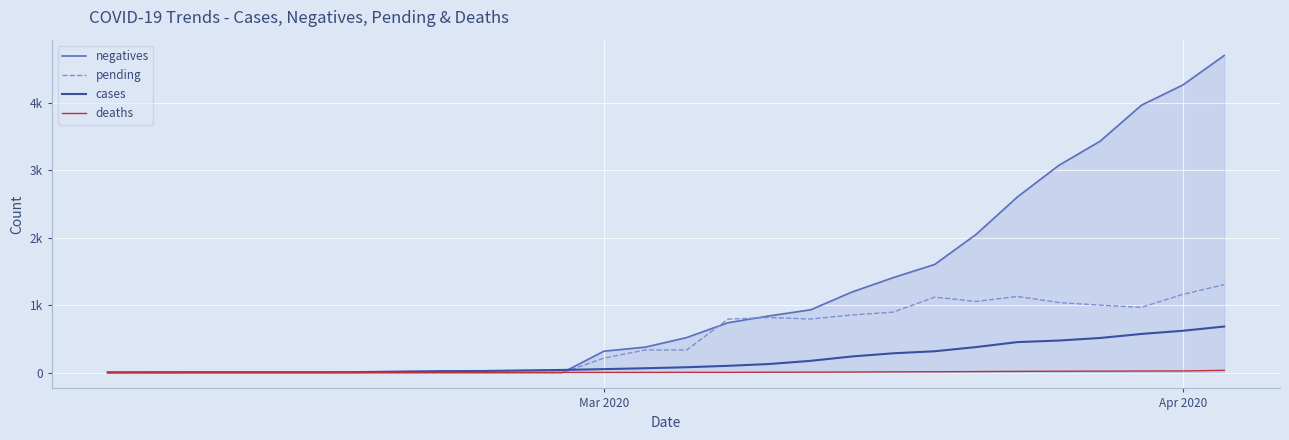

What are all the series names shown in the legend?

negatives, pending, cases, deaths